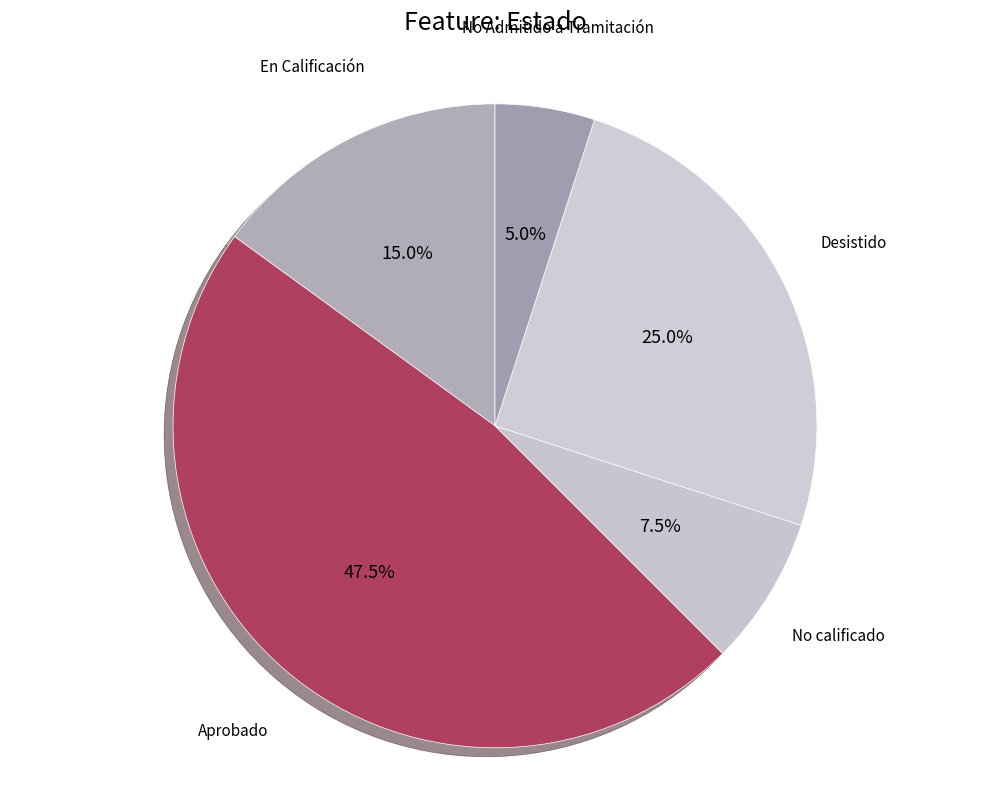

Is it true that Desistido is 16% of the pie?

False